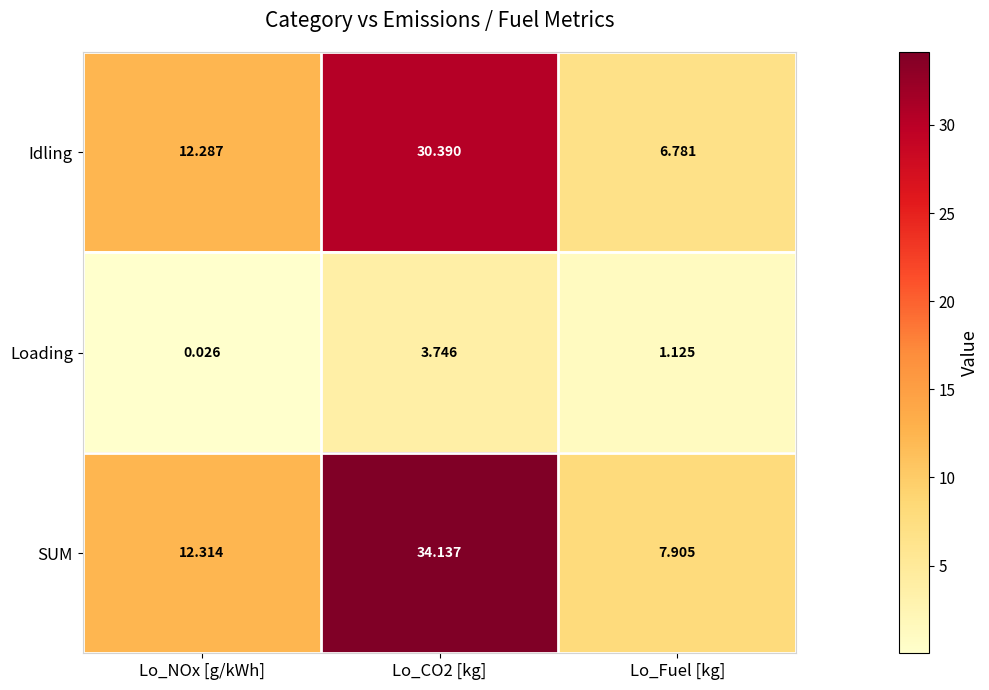

Rank the series by their maximum value, from lowest to highest.

Loading, Idling, SUM